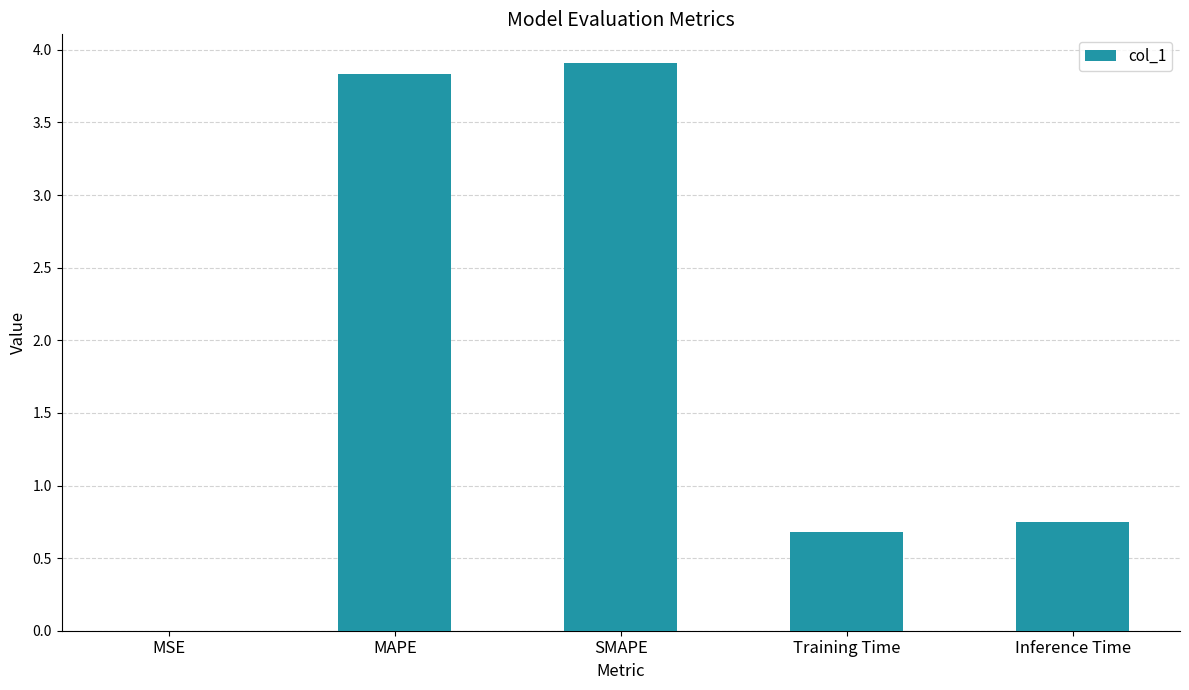

What is the maximum value shown in the chart?

3.9